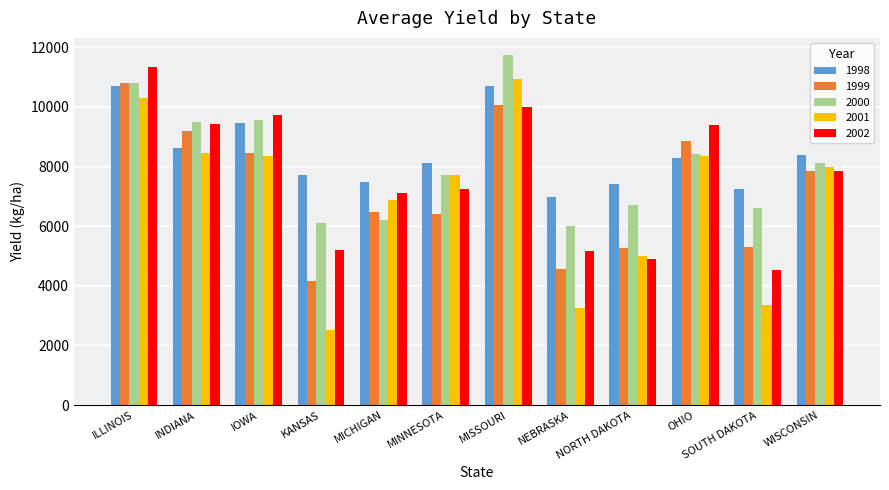

What is the label of the 7th bar from the left?

MISSOURI